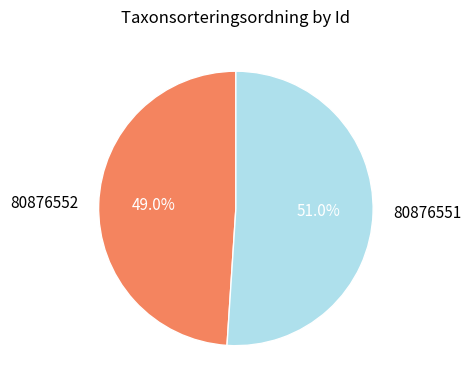

To the nearest percent, what percentage of the pie is 80876551?

51%